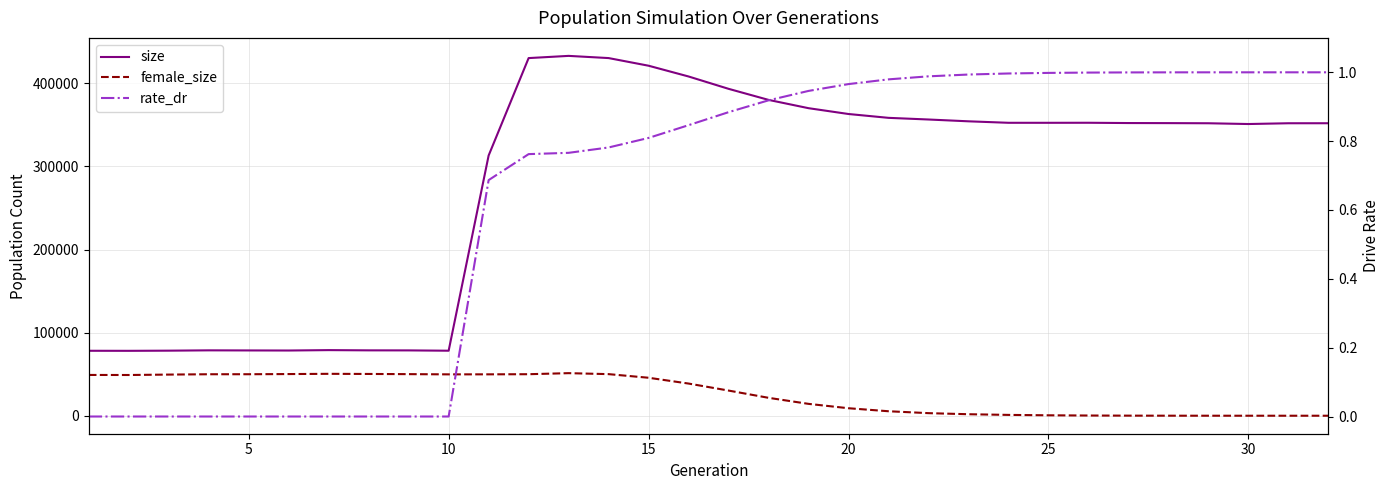

Does the chart display data point markers on the line(s)?

No